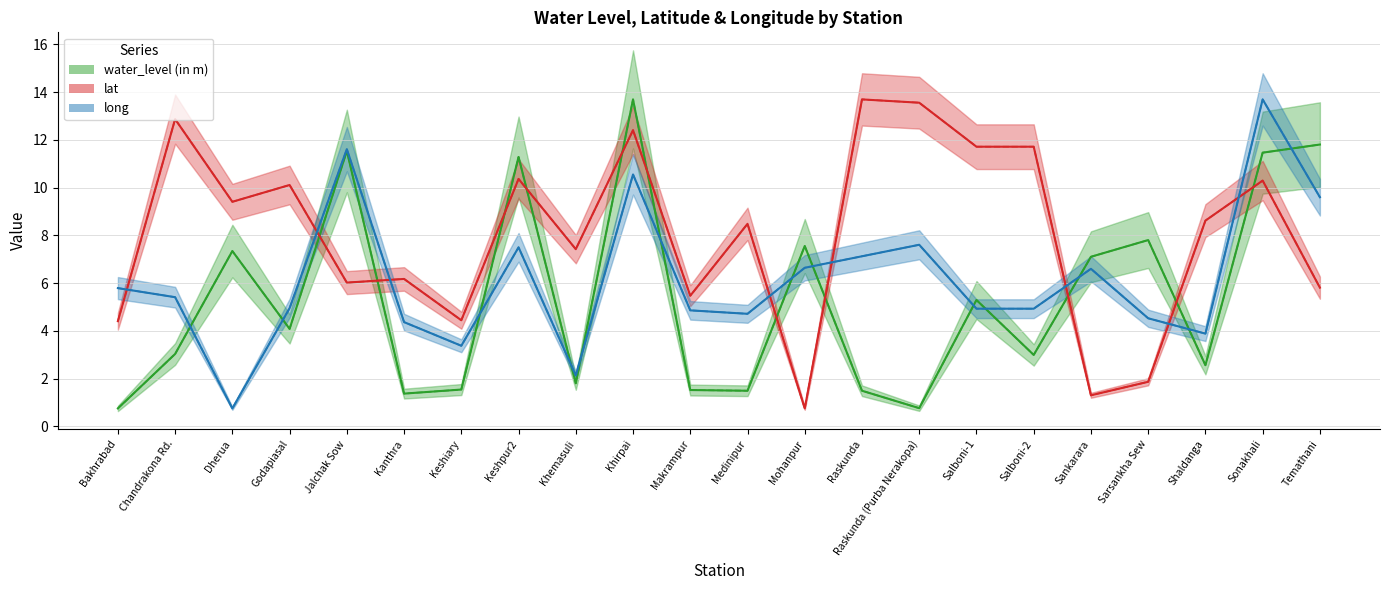

How many categories are shown in the chart?

22